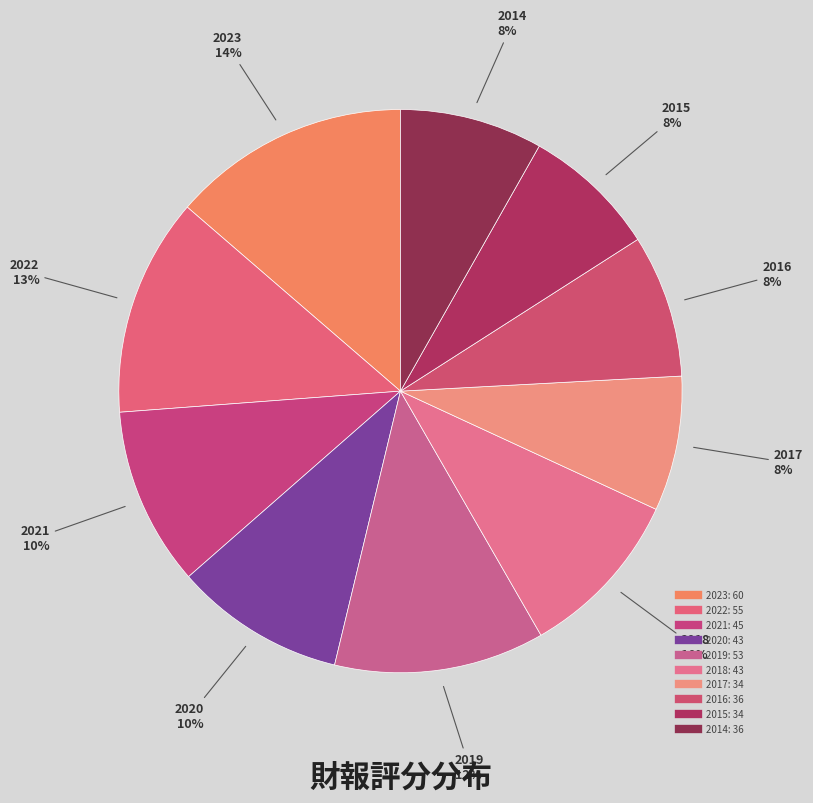

Rank the categories by value from highest to lowest.

2023, 2022, 2019, 2021, 2020, 2018, 2016, 2014, 2017, 2015